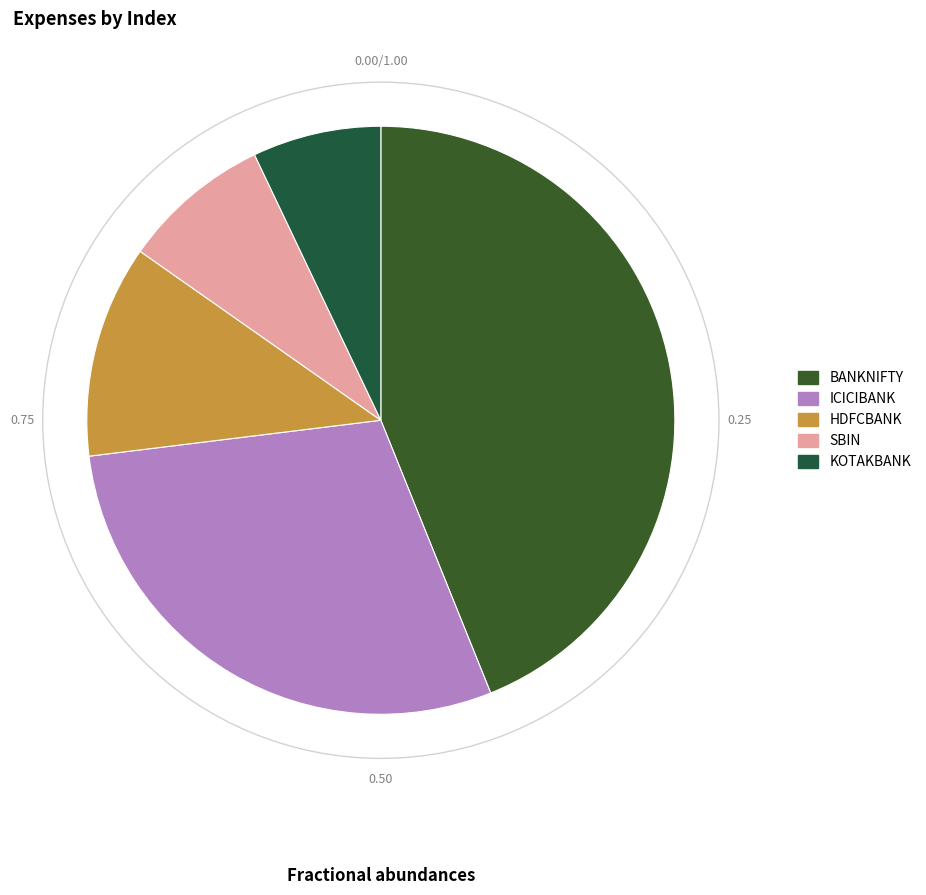

Which category has the smallest portion of the pie?

KOTAKBANK